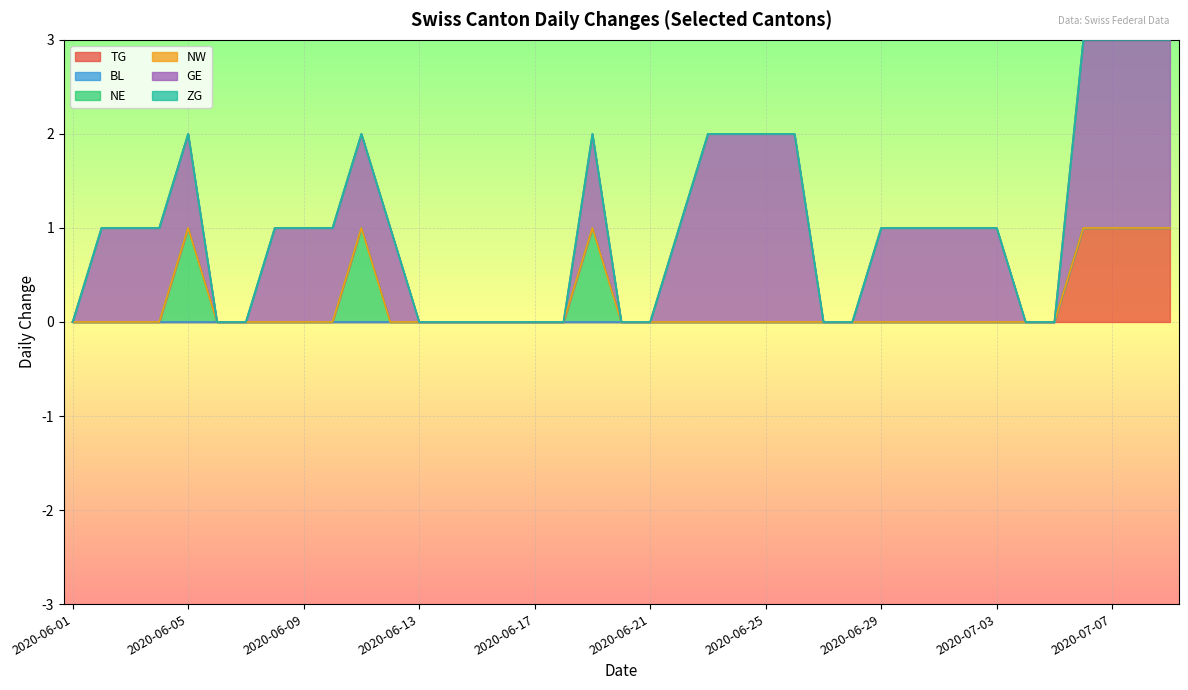

What are all the series names shown in the legend?

TG, BL, NE, NW, GE, ZG